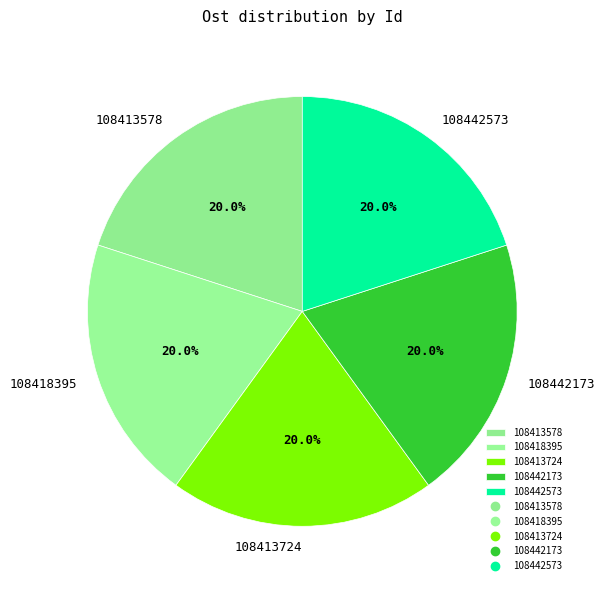

What percentage is NOT represented by 108442173?

80.0%